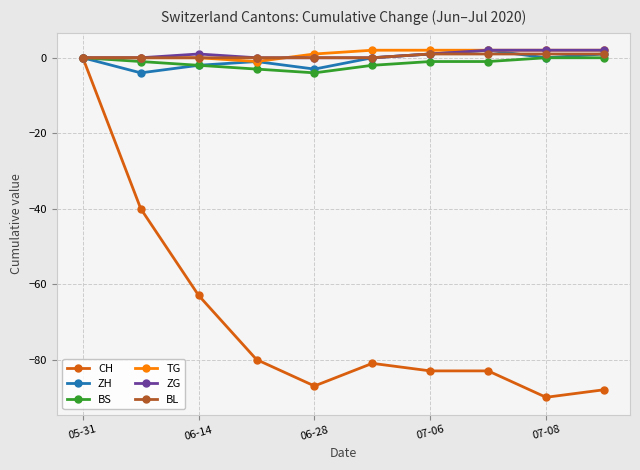

True or false: CH has more than 2 interior local peaks.

False